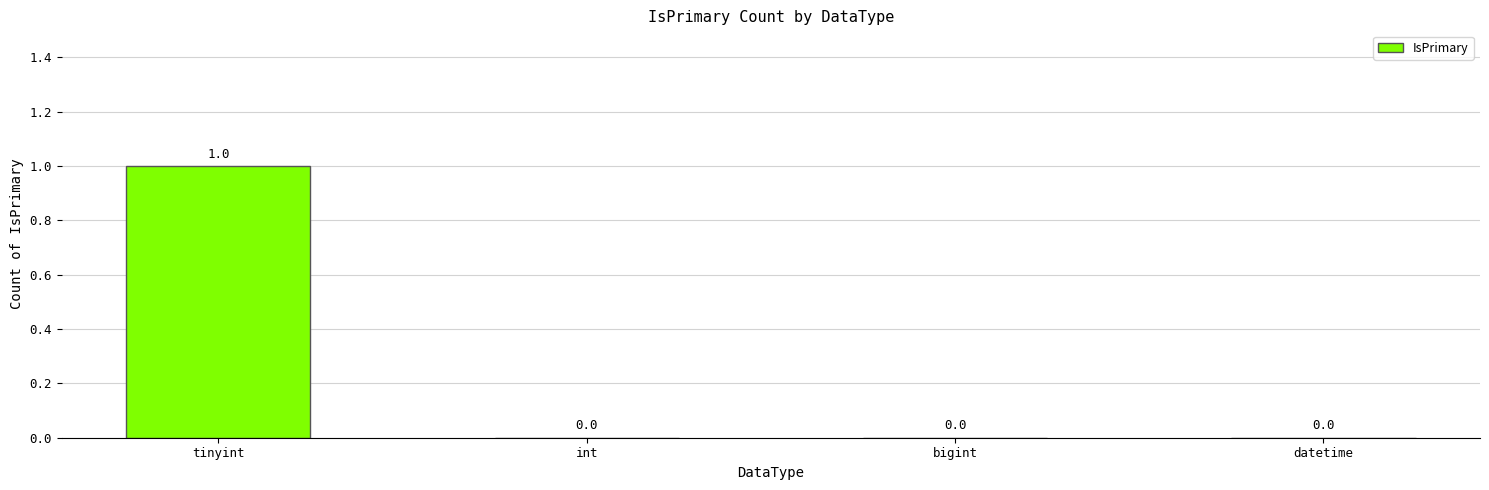

Are the bars grouped side by side (vs. stacked)?

No